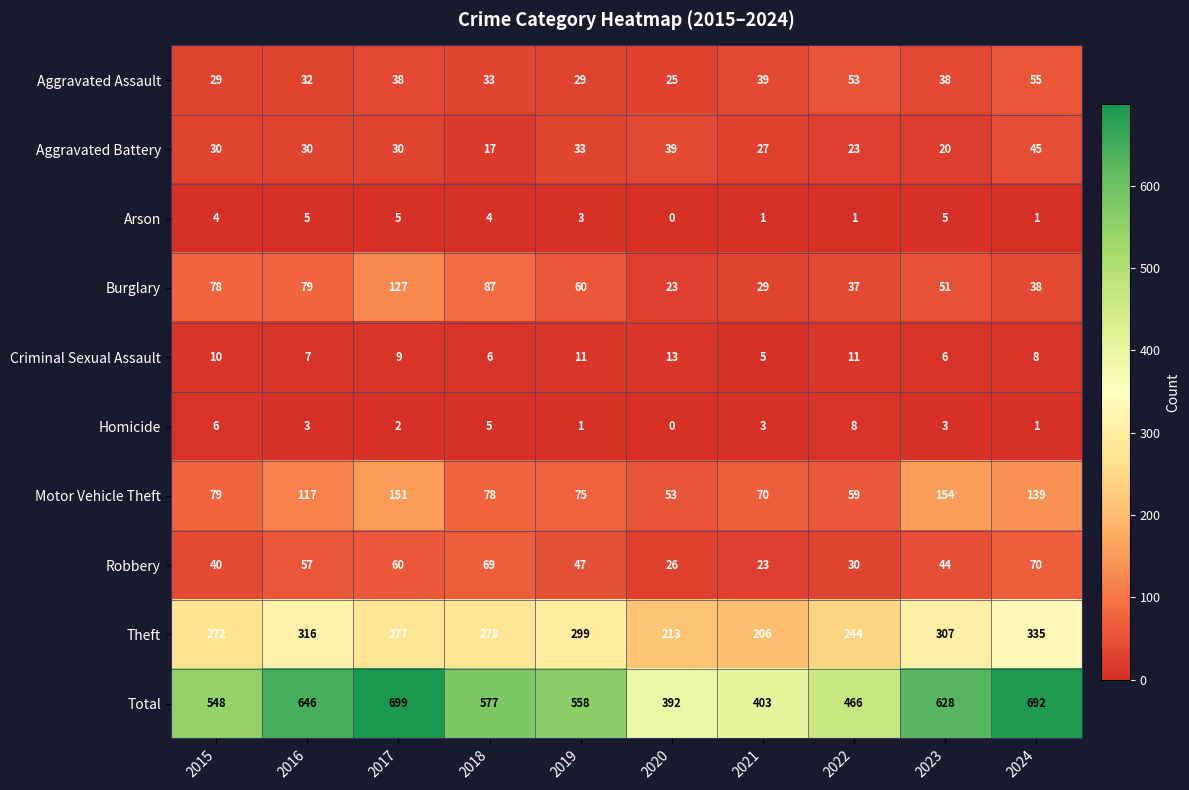

Is it true that Total equals 403 at 2021?

True